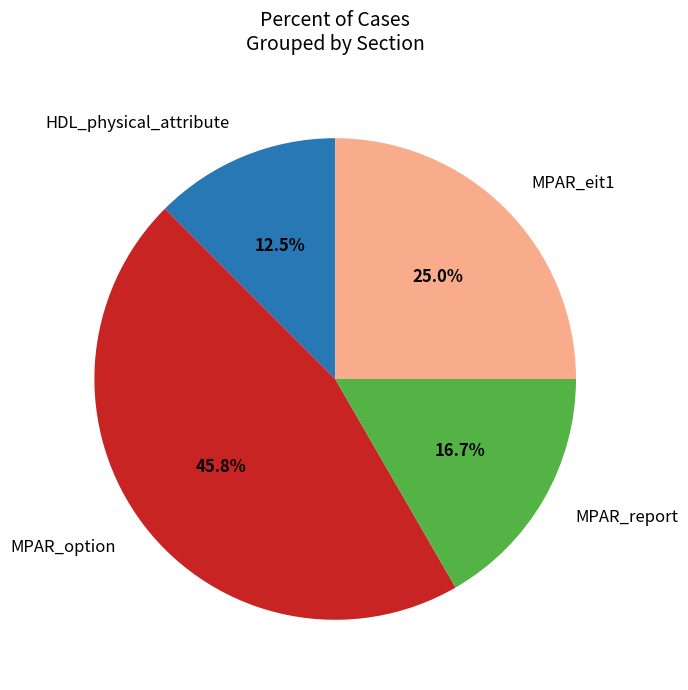

Which has a higher value, MPAR_option or MPAR_report?

MPAR_option